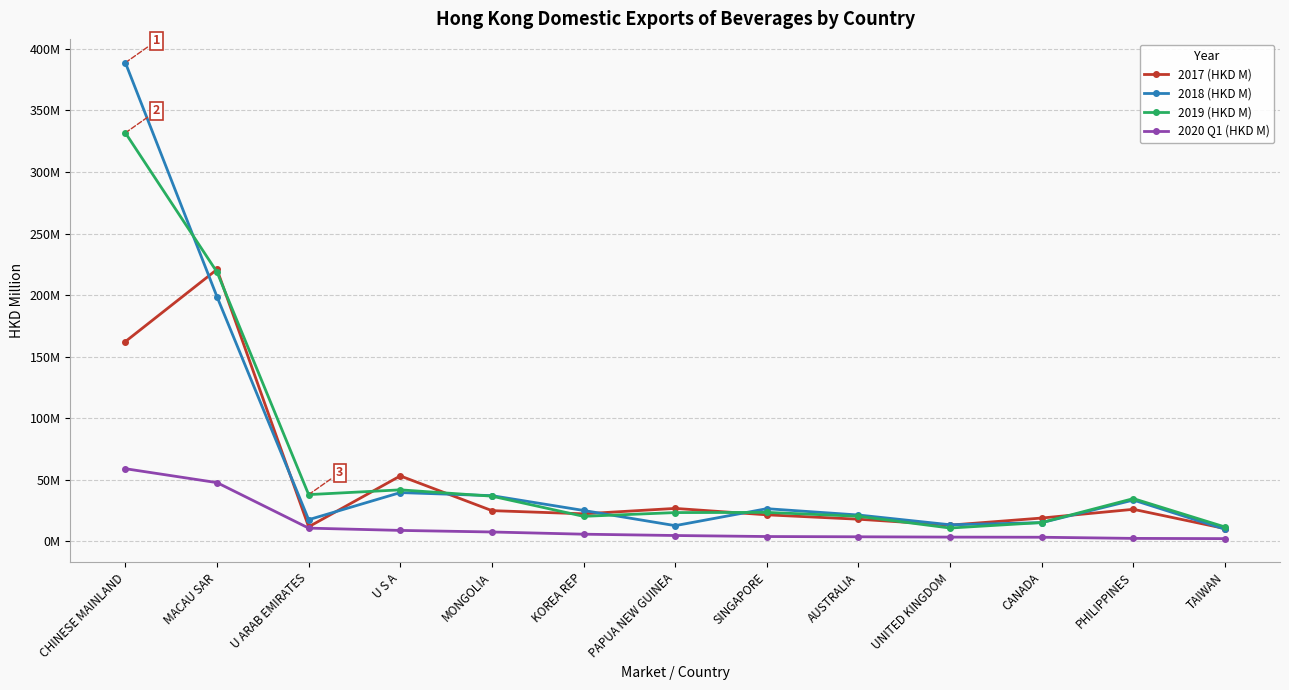

Reading right to left, list all the values displayed in this chart.

2017 (HKD M): TAIWAN=10.5	PHILIPPINES=26.1	CANADA=19.0	UNITED KINGDOM=13.3	AUSTRALIA=18.1	SINGAPORE=21.6	PAPUA NEW GUINEA=26.8	KOREA REP=22.4	MONGOLIA=25.0	U S A=53.2	U ARAB EMIRATES=11.9	MACAU SAR=220.9	CHINESE MAINLAND=162.3
2018 (HKD M): TAIWAN=9.9	PHILIPPINES=33.6	CANADA=15.3	UNITED KINGDOM=13.6	AUSTRALIA=21.5	SINGAPORE=26.6	PAPUA NEW GUINEA=12.8	KOREA REP=25.2	MONGOLIA=37.2	U S A=39.7	U ARAB EMIRATES=17.7	MACAU SAR=198.7	CHINESE MAINLAND=388.7
2019 (HKD M): TAIWAN=11.8	PHILIPPINES=34.8	CANADA=15.4	UNITED KINGDOM=10.9	AUSTRALIA=20.5	SINGAPORE=23.6	PAPUA NEW GUINEA=23.5	KOREA REP=20.4	MONGOLIA=36.8	U S A=41.9	U ARAB EMIRATES=38.0	MACAU SAR=218.7	CHINESE MAINLAND=331.8
2020 Q1 (HKD M): TAIWAN=2.3	PHILIPPINES=2.5	CANADA=3.4	UNITED KINGDOM=3.5	AUSTRALIA=3.8	SINGAPORE=4.0	PAPUA NEW GUINEA=4.8	KOREA REP=5.9	MONGOLIA=7.7	U S A=9.0	U ARAB EMIRATES=10.8	MACAU SAR=47.8	CHINESE MAINLAND=59.1